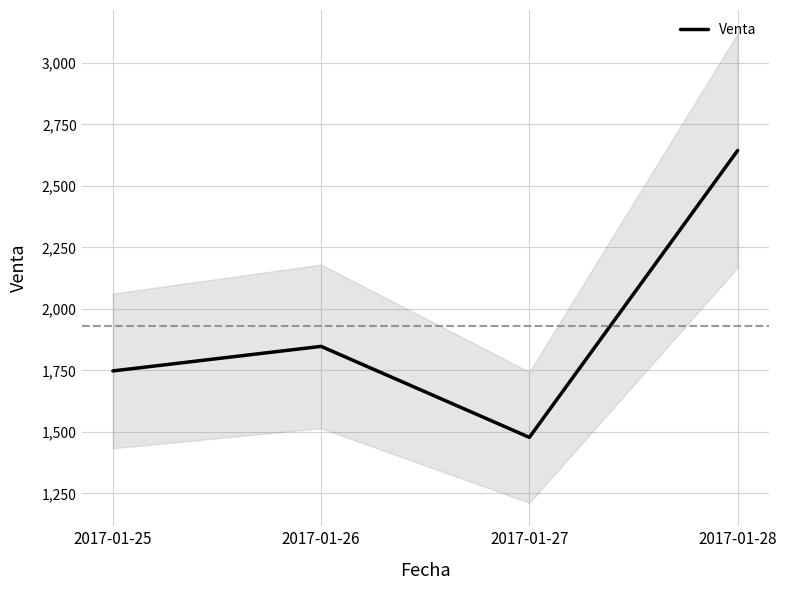

What is the average value?

1929.1